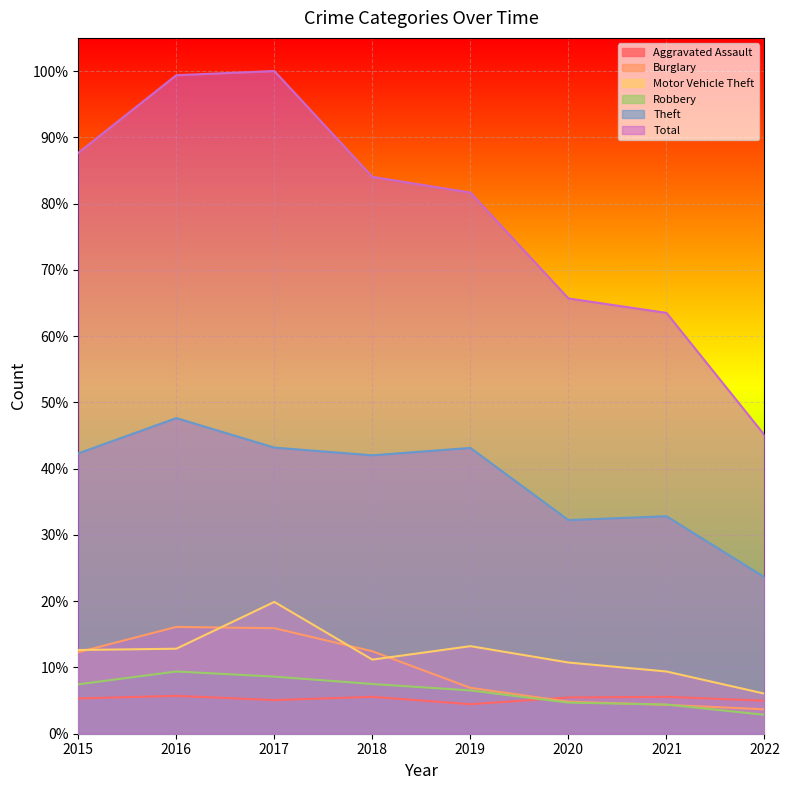

What is the difference between the second highest and second lowest values in the Theft series?

10.9